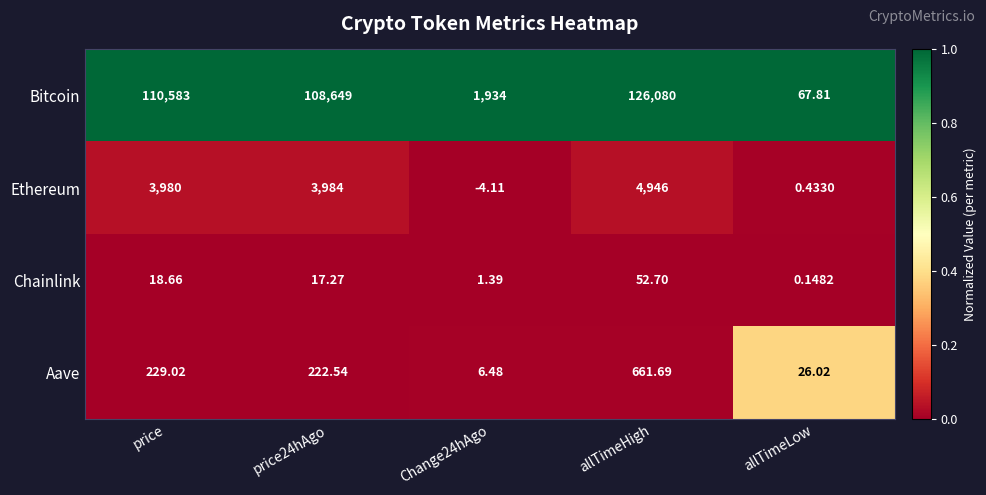

What is the total value across all series at allTimeLow?

94.4